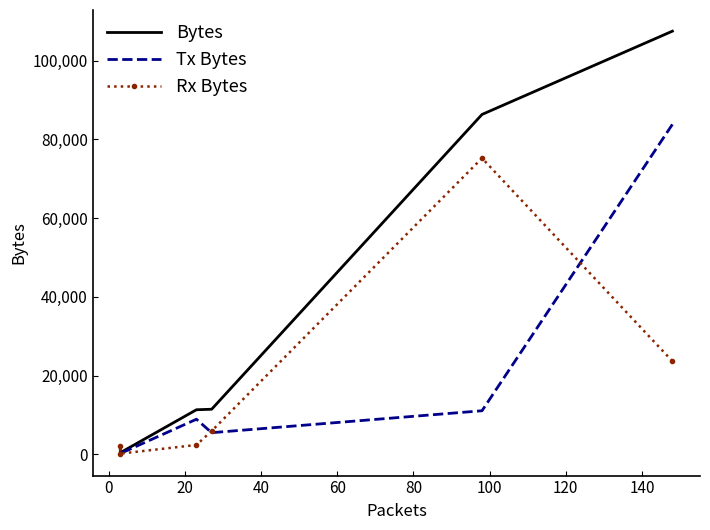

What is the average value of the Rx Bytes series?

18263